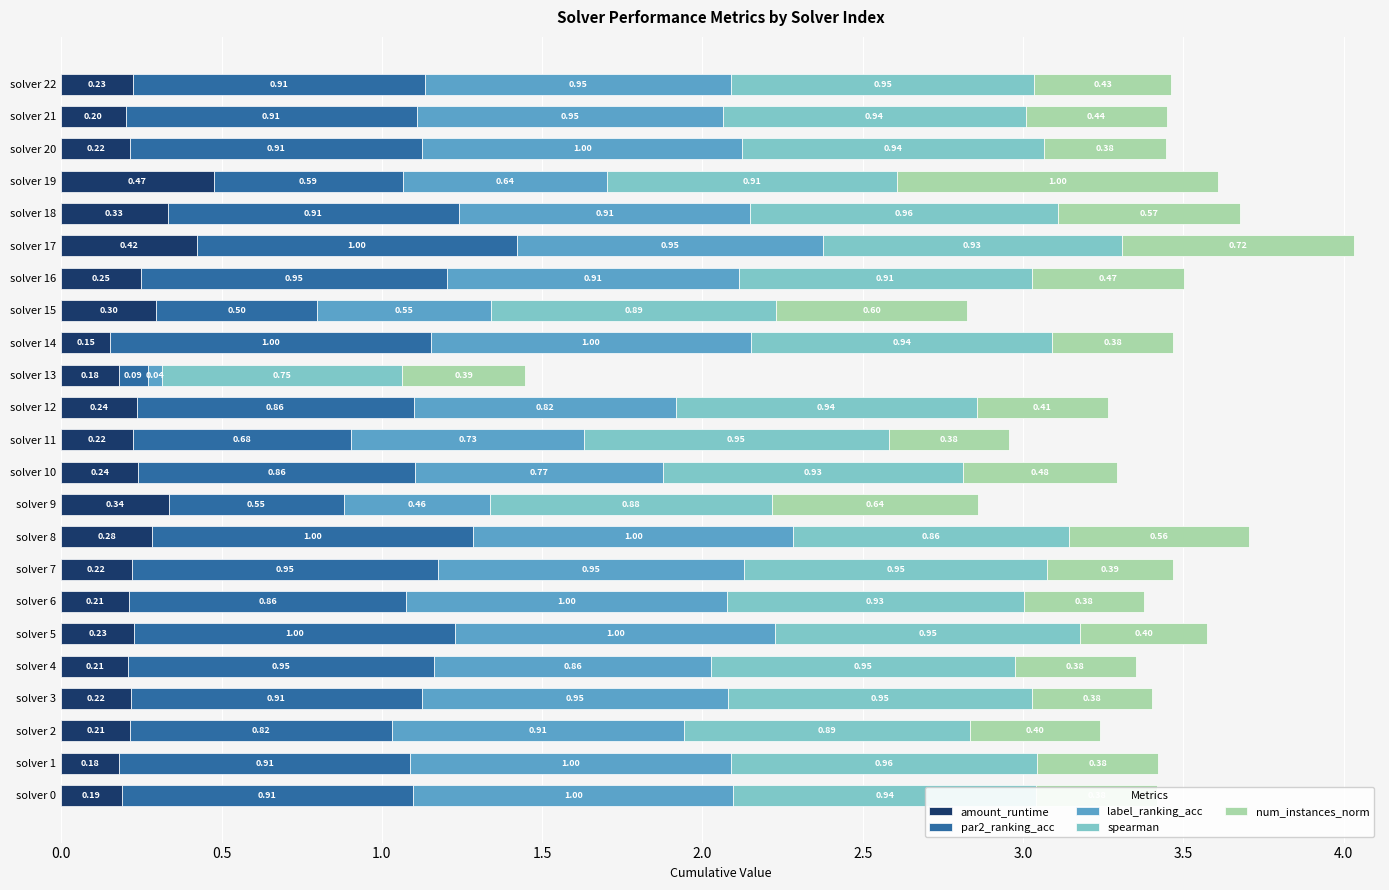

True or false: par2_ranking_acc has a value of 0.2 at solver 9.

False